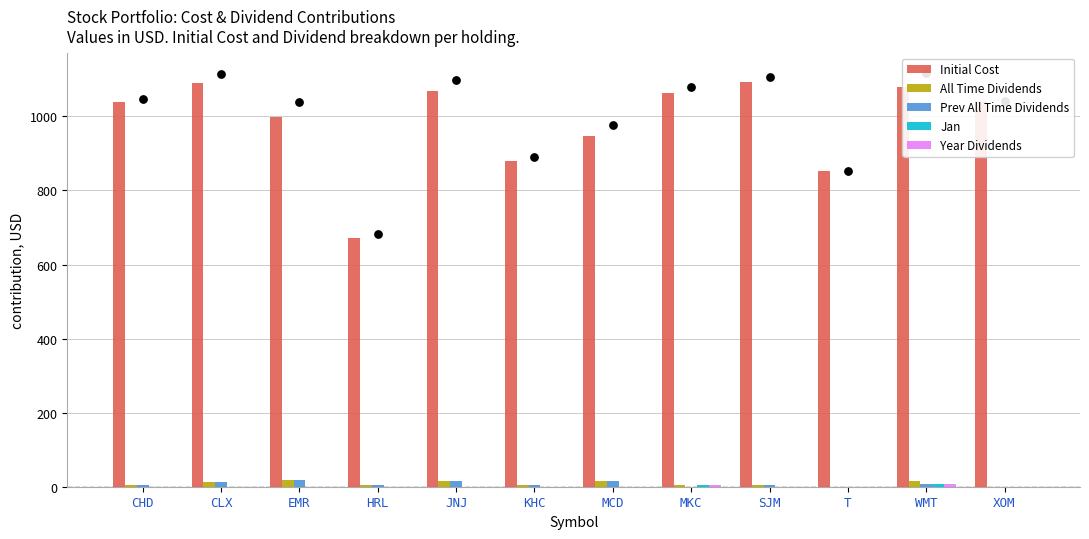

At which category is the sum across all series the highest?

WMT